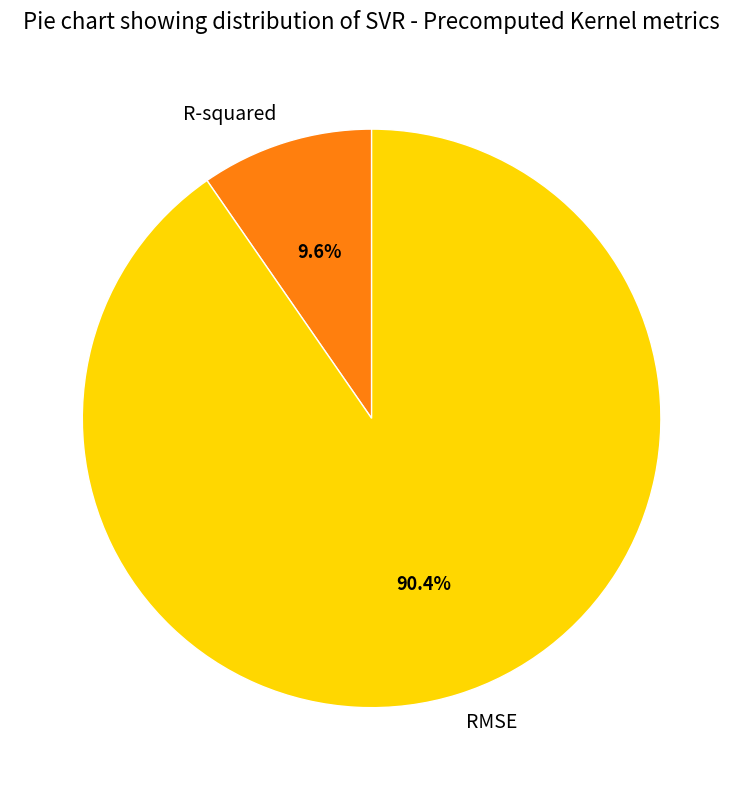

What percentage is the R-squared slice, to the nearest percent?

10%